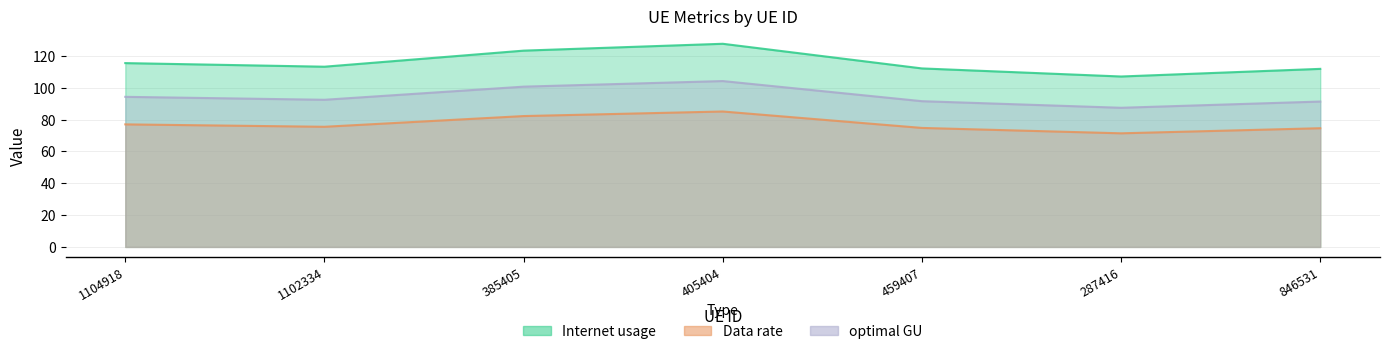

At 459407, list the series in order from largest to smallest.

Internet usage, optimal GU, Data rate